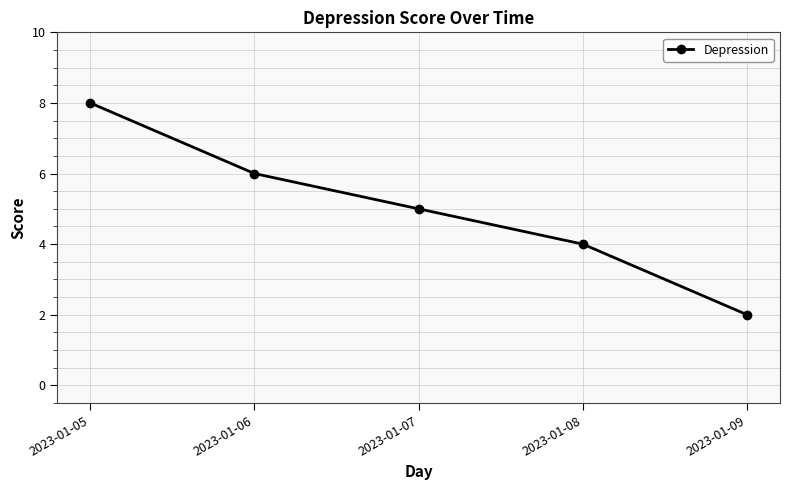

What is the greatest value displayed?

8